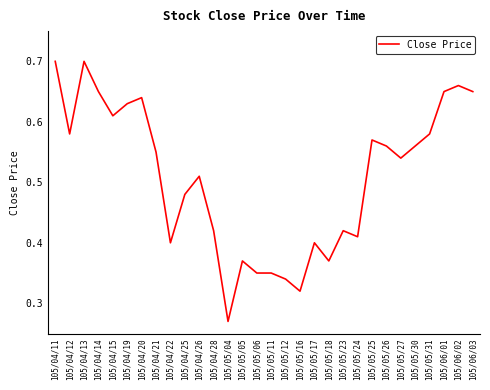

How many categories are shown in the chart?

30